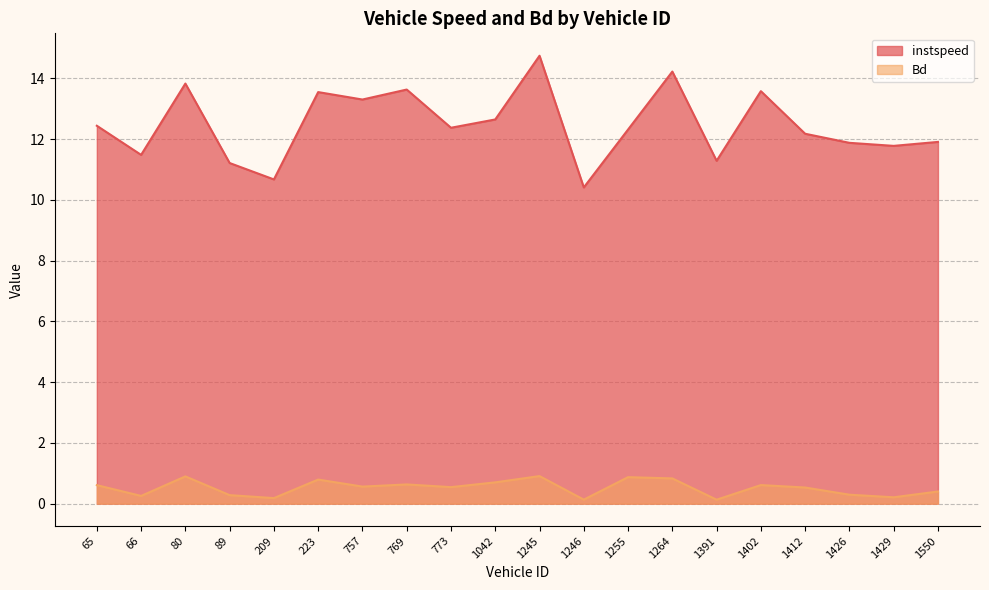

Count the number of categories in the chart.

20